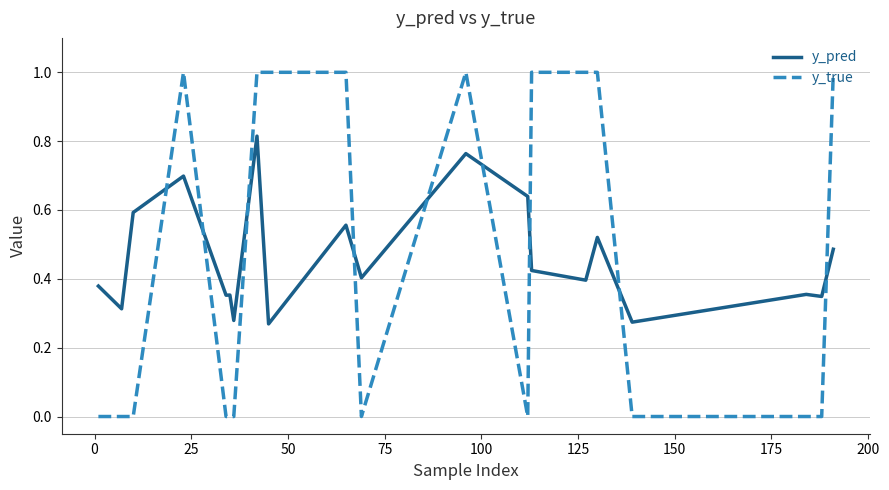

Which series has the largest total across all categories?

y_pred